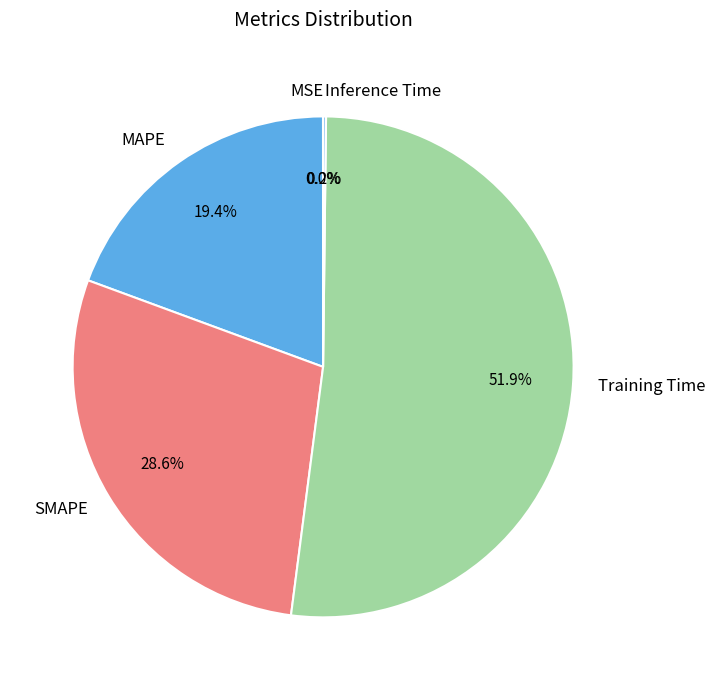

What is the majority slice?

Training Time